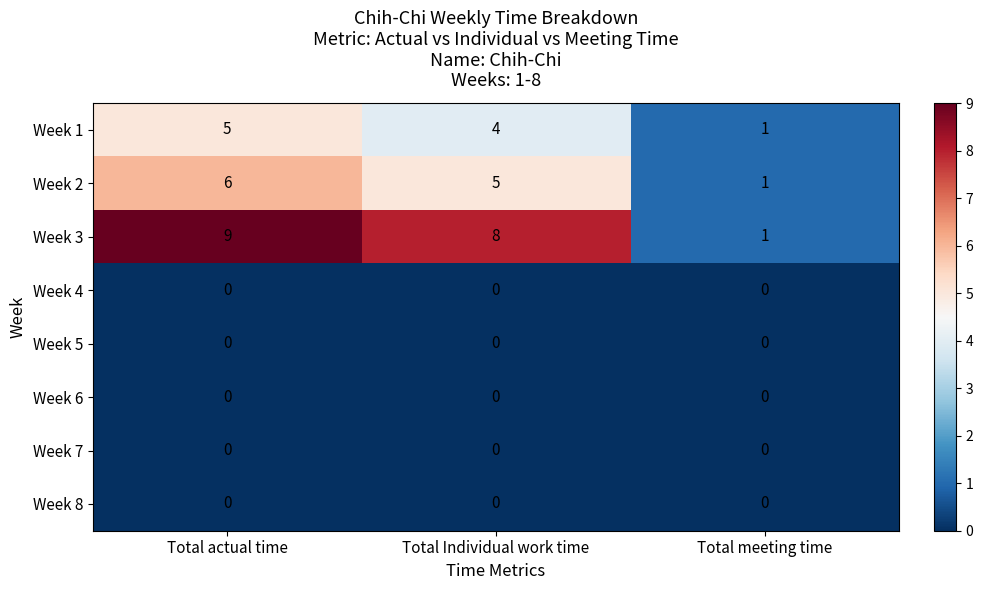

Reading left to right, extract all data points from this chart.

Week 1: Total actual time=5	Total Individual work time=4	Total meeting time=1
Week 2: Total actual time=6	Total Individual work time=5	Total meeting time=1
Week 3: Total actual time=9	Total Individual work time=8	Total meeting time=1
Week 4: Total actual time=0	Total Individual work time=0	Total meeting time=0
Week 5: Total actual time=0	Total Individual work time=0	Total meeting time=0
Week 6: Total actual time=0	Total Individual work time=0	Total meeting time=0
Week 7: Total actual time=0	Total Individual work time=0	Total meeting time=0
Week 8: Total actual time=0	Total Individual work time=0	Total meeting time=0